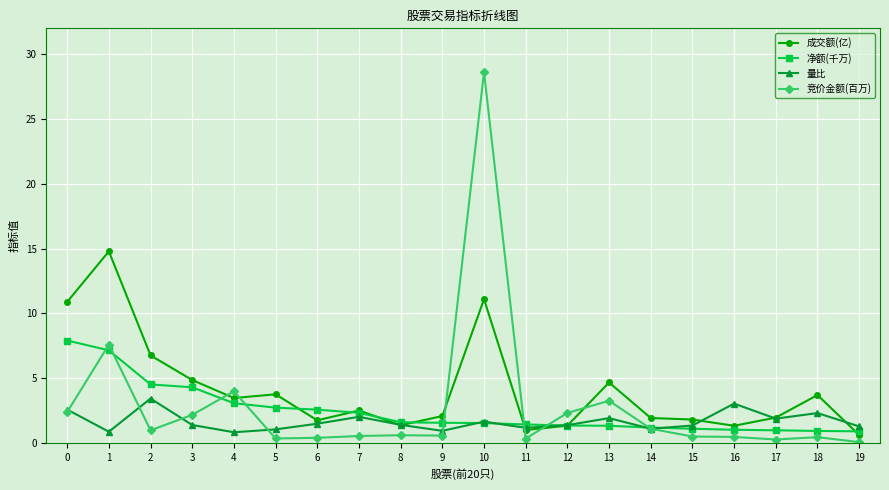

What is the greatest value displayed?

28.6